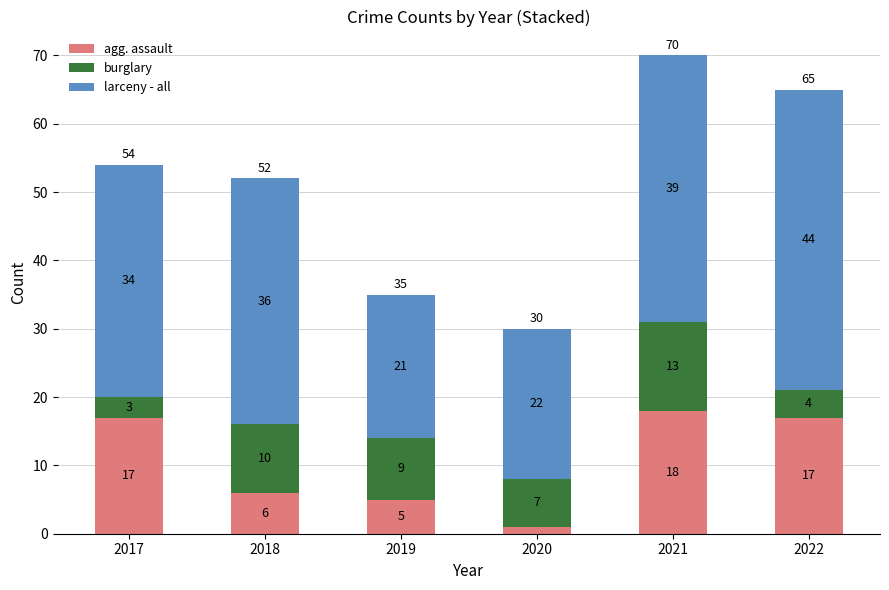

What is the difference between the agg. assault values at 2020 and 2018?

5